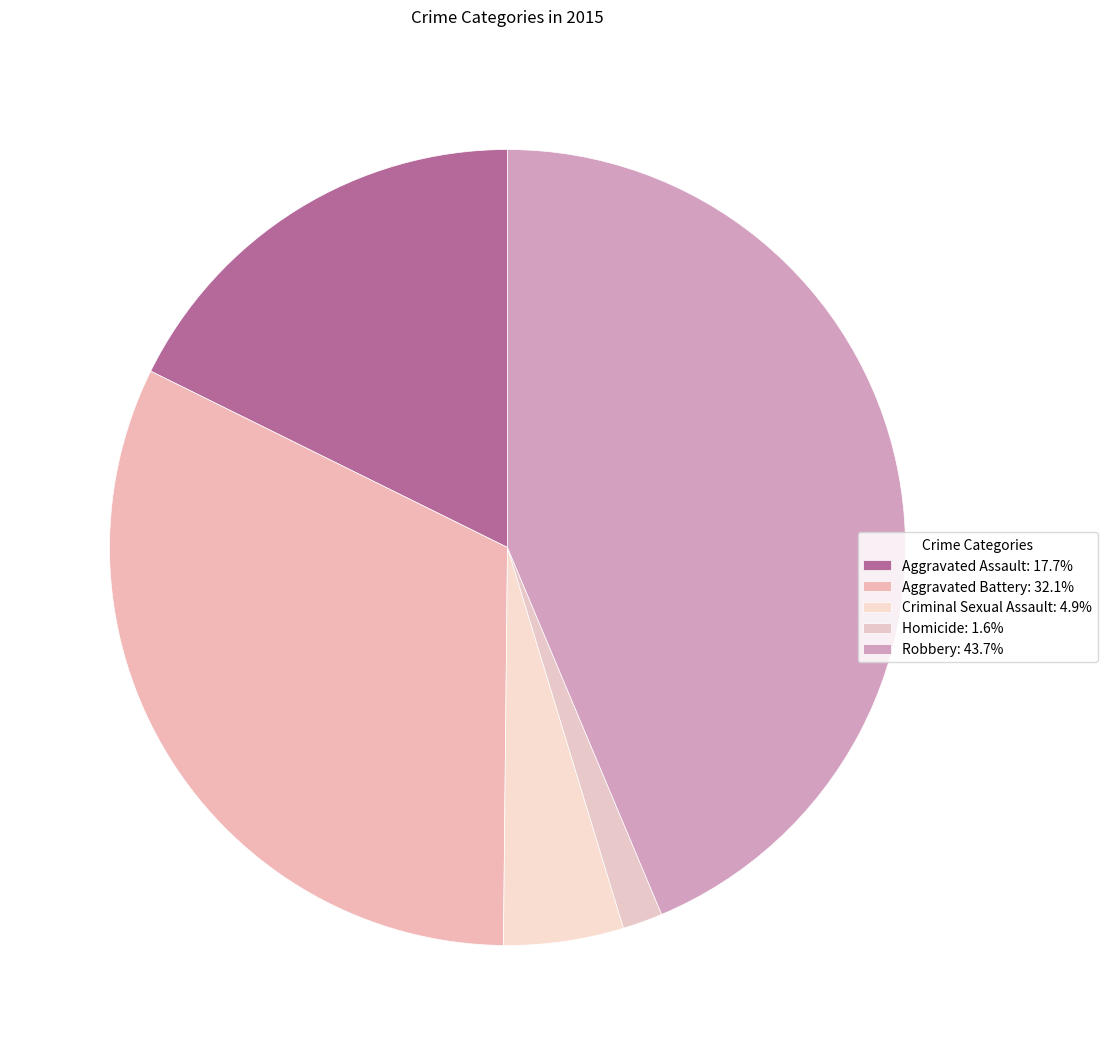

The Aggravated Battery slice represents 32% of the pie. True or false?

True